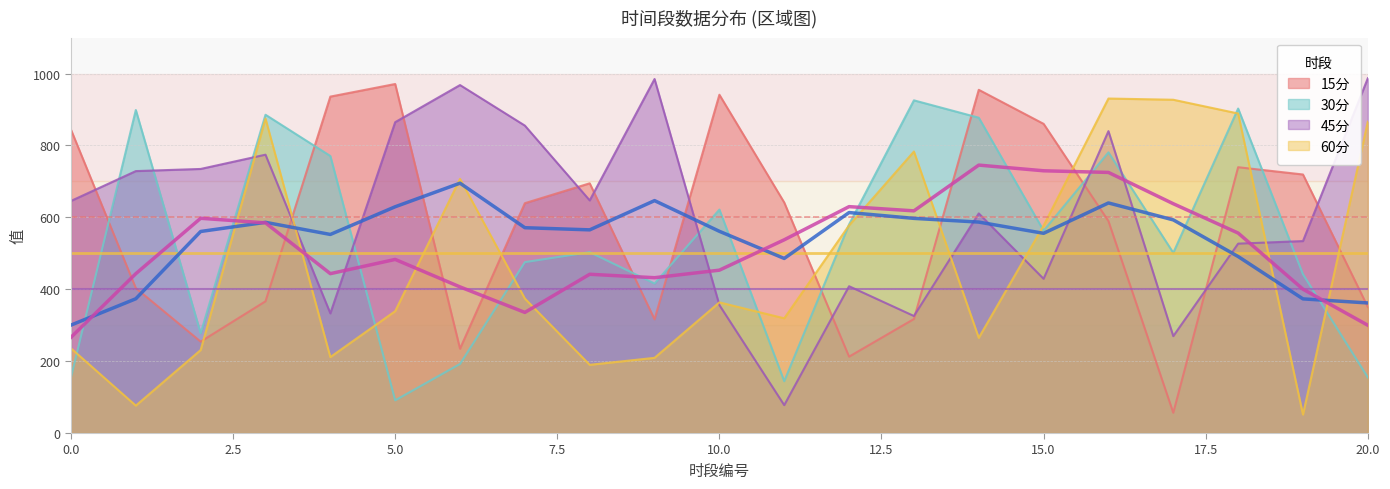

What is the value of the 45分 point at the 11th from the left?

356.0